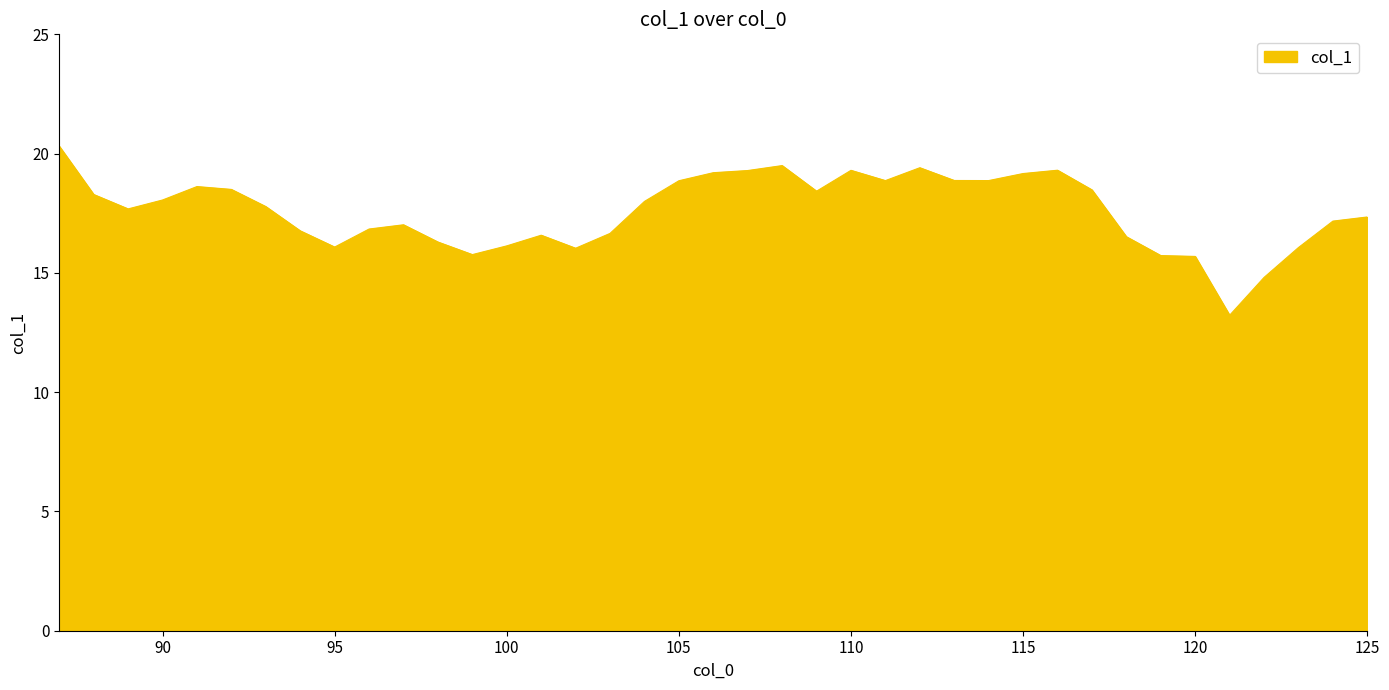

What is the maximum value shown in the chart?

20.3